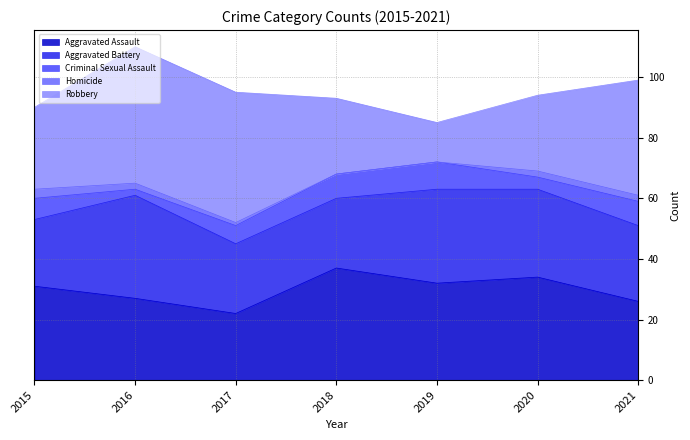

List the labels in order of Aggravated Battery value, smallest first.

2015, 2017, 2018, 2021, 2020, 2019, 2016